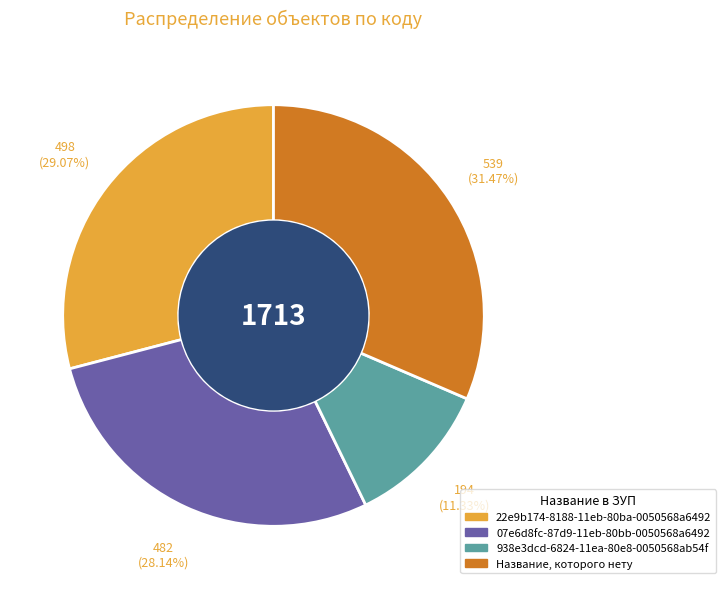

To the nearest percent, what is the difference between the 22e9b174-8188-11eb-80ba-0050568a6492 and 938e3dcd-6824-11ea-80e8-0050568ab54f slice percentages?

18%